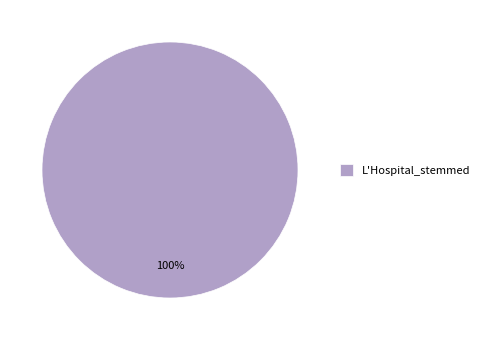

Is it true that L'Hospital_stemmed is 100% of the pie?

True